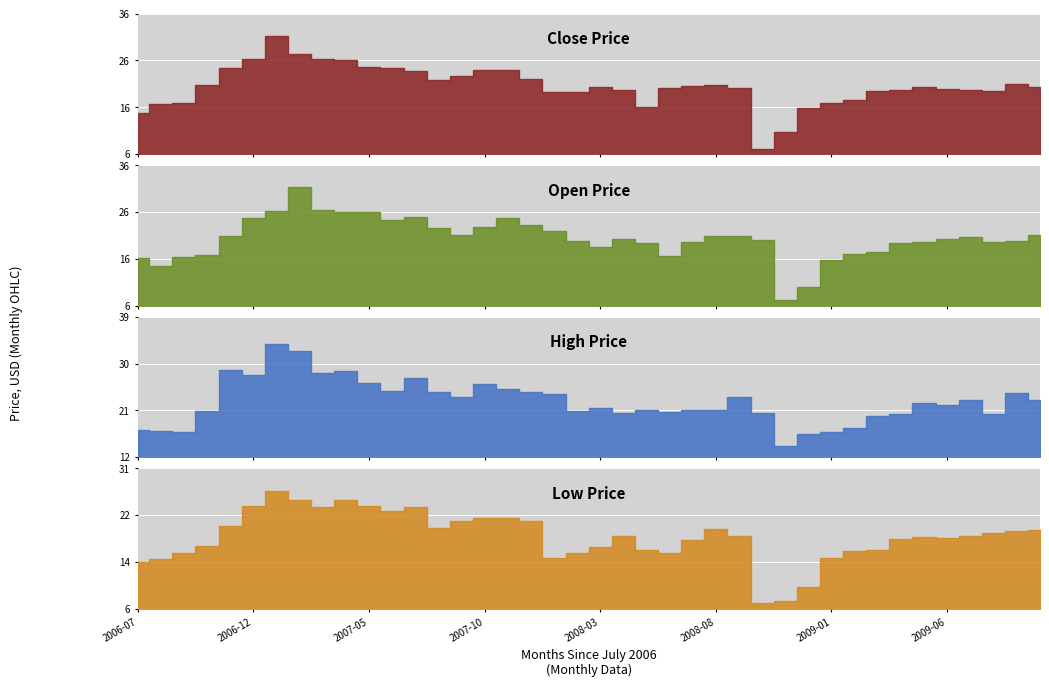

Which series changed the most between 19 and 36?

Low